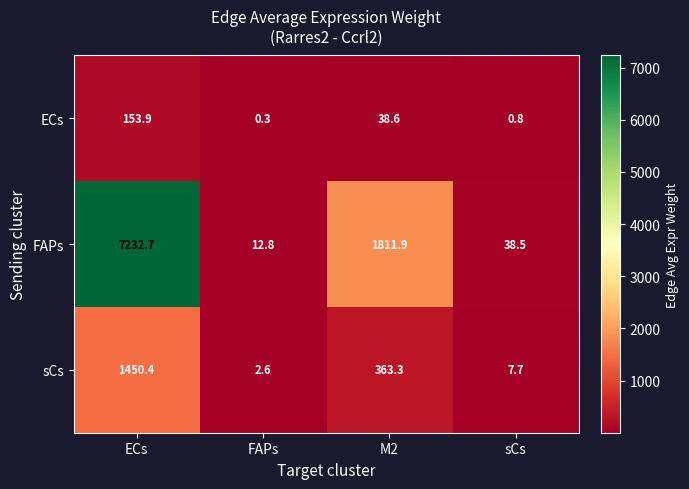

Which label corresponds to the smallest value in the chart?

FAPs